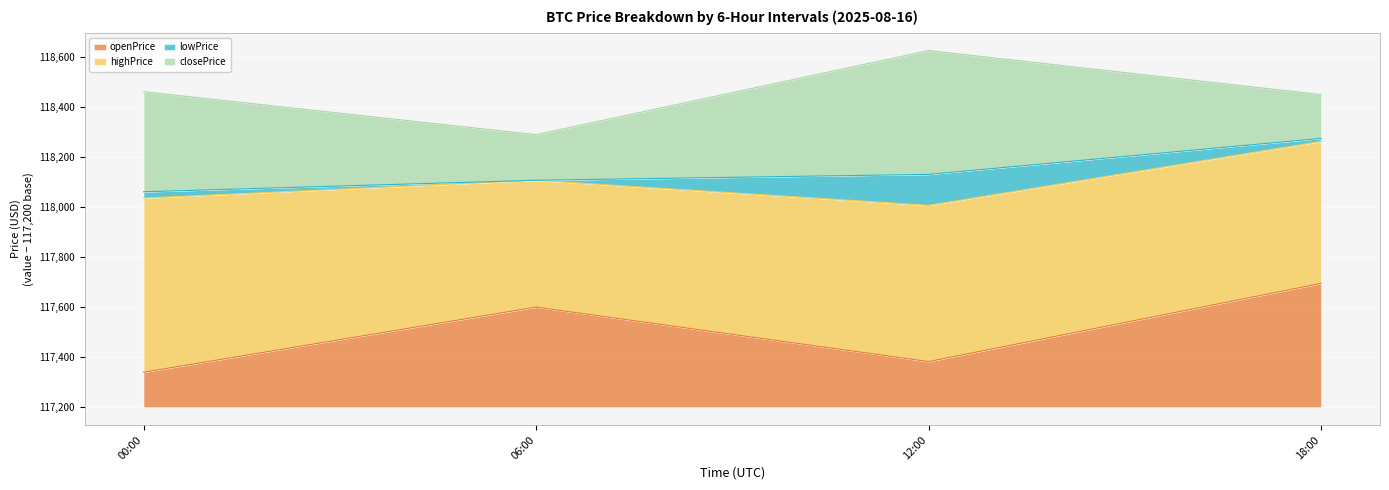

Which has a higher value, 06:00 or 00:00?

06:00